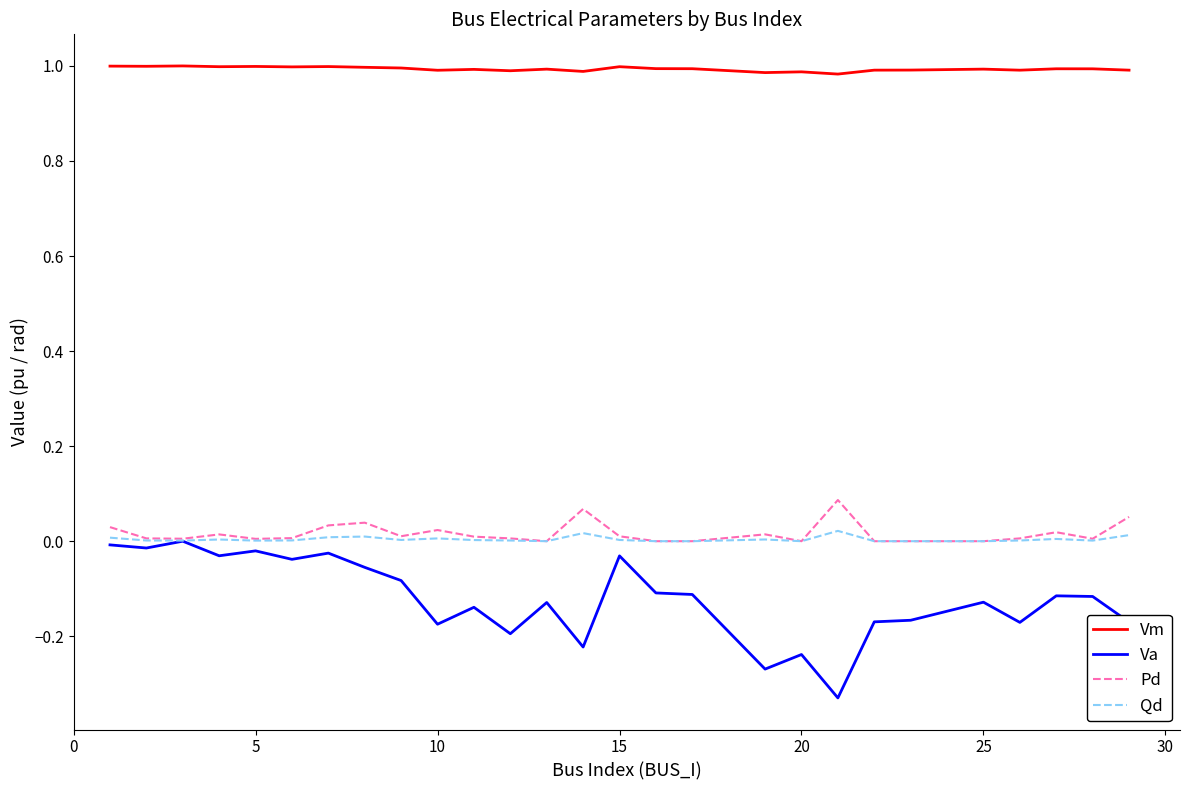

True or false: Vm and Va cross at least once.

False